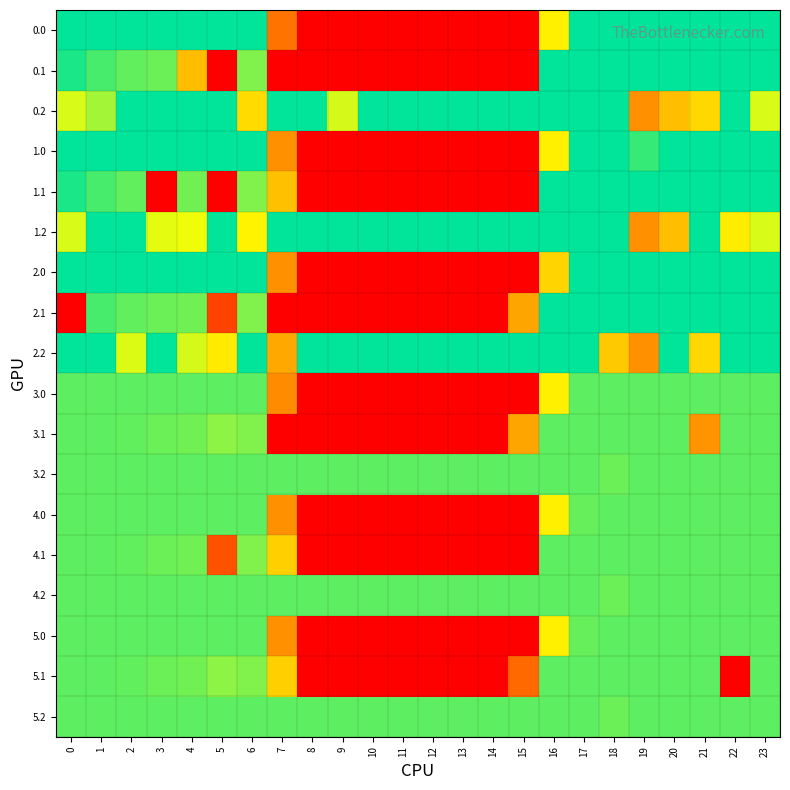

At which category is the sum across all series the highest?

17